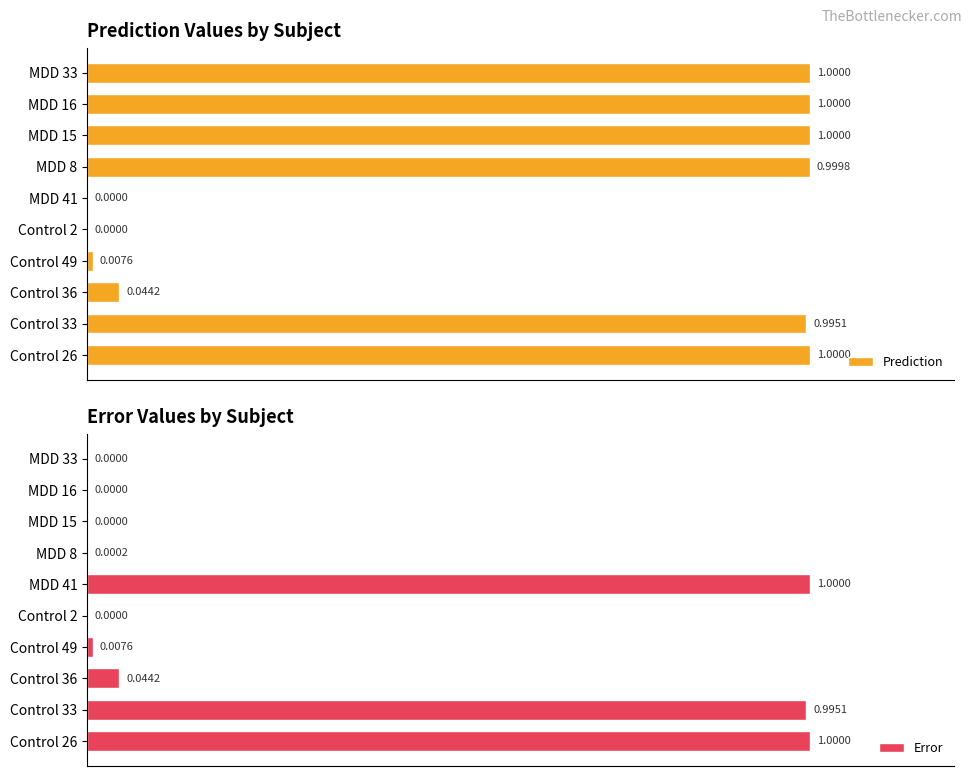

What is the average value of the Prediction series?

0.6